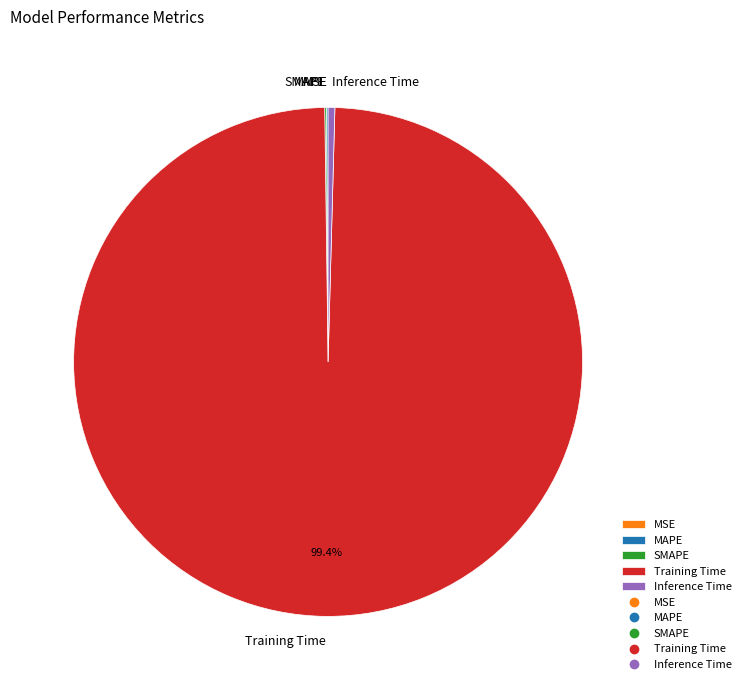

To the nearest percent, what is the difference between the largest and smallest slice percentages?

99%